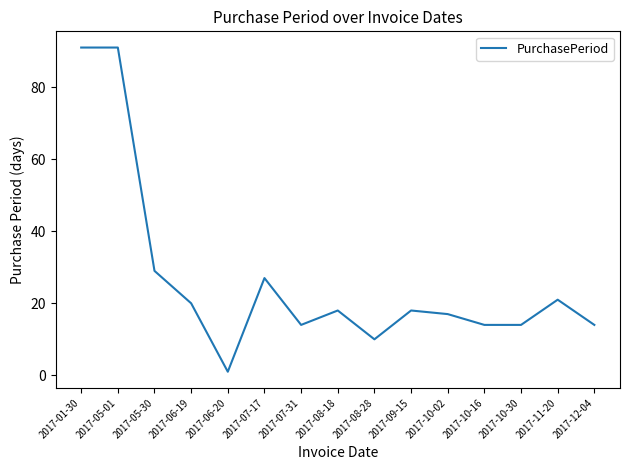

At which category does the data reach its first local valley?

2017-06-20